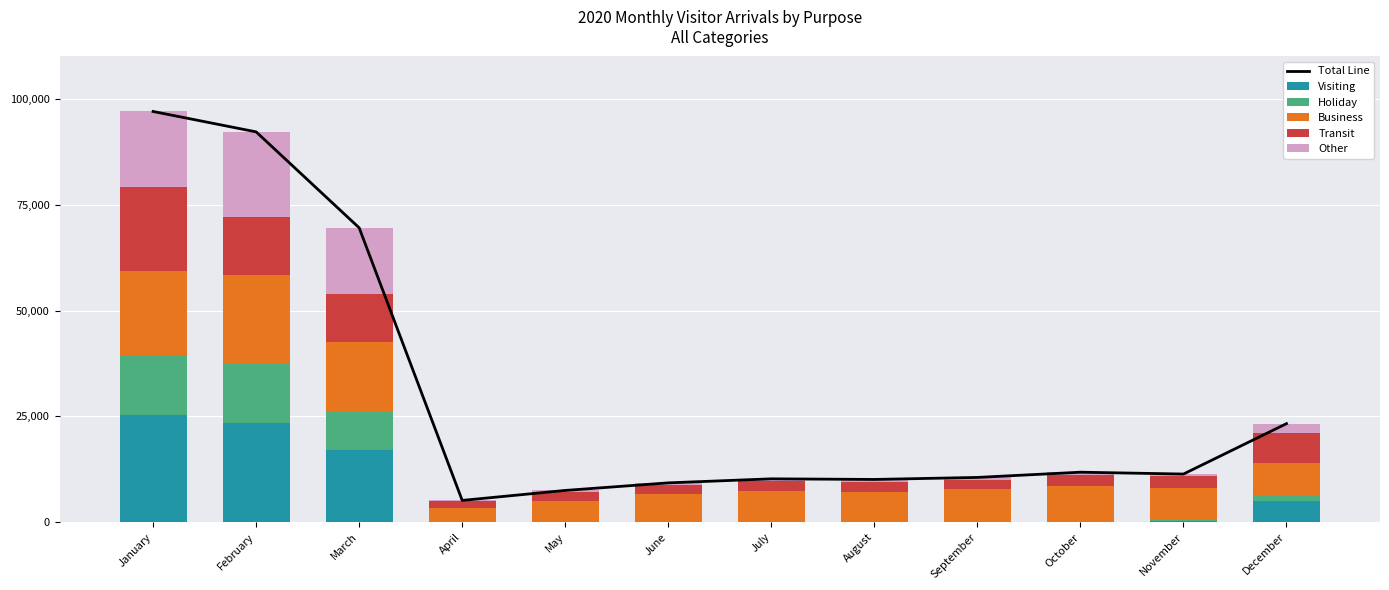

Rank the series by their maximum value, from lowest to highest.

Holiday, Transit, Other, Business, Visiting, Total Line